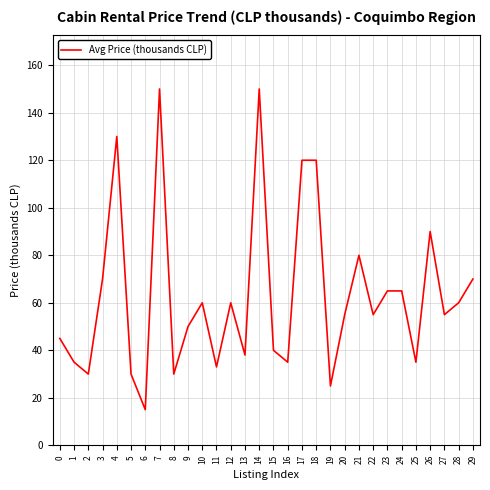

Reading left to right, what are all the values shown in this chart?

45	35	30	70	130	30	15	150	30	50	60	33	60	38	150	40	35	120	120	25	55	80	55	65	65	35	90	55	60	70